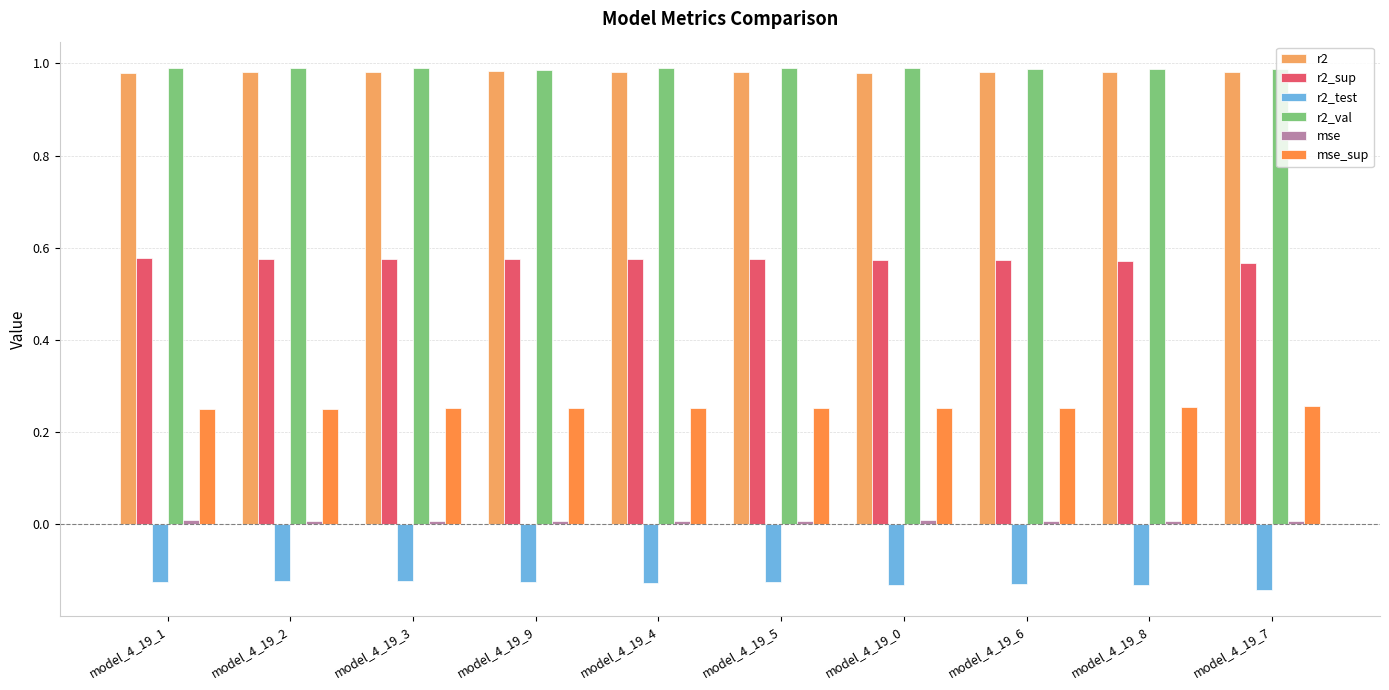

How many bars are there in total?

60